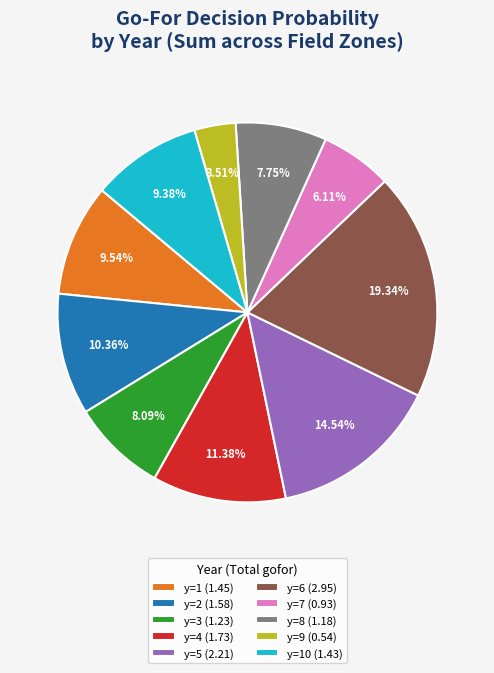

What is the smallest slice in the pie chart?

y=9 (0.54)